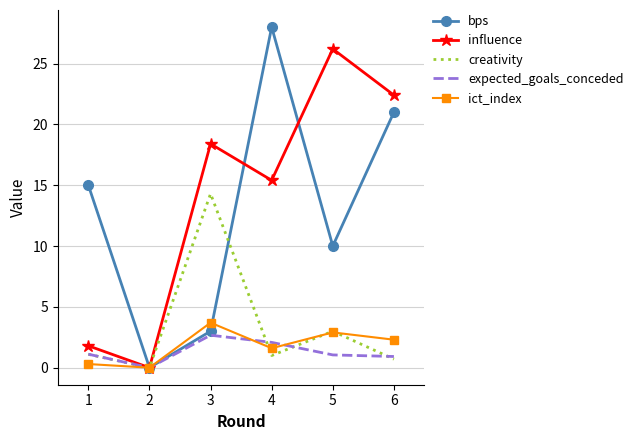

True or false: bps has a value of 15.0 at 1.

True